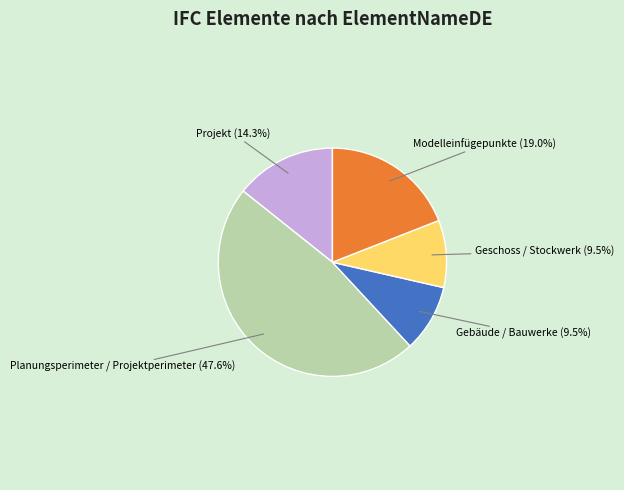

To the nearest percent, what is the average slice percentage?

20%